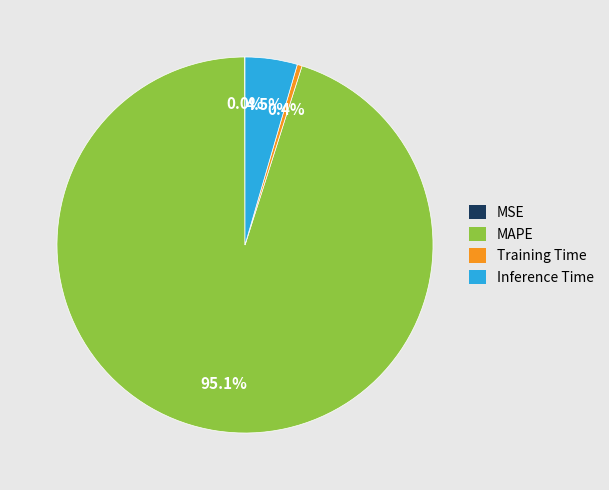

What percentage do Inference Time and Training Time together represent?

4.9%